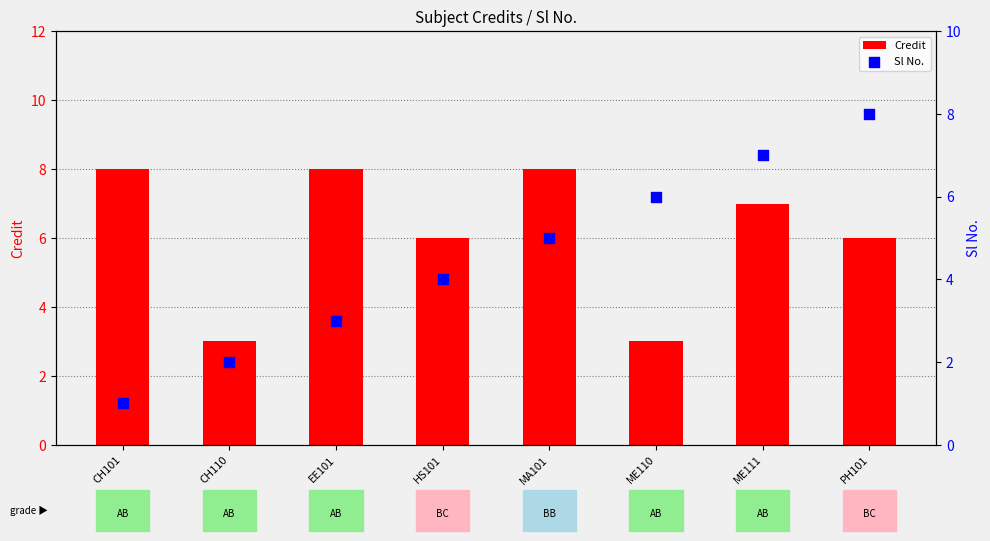

Which series contains the lowest Y value?

Sl No.